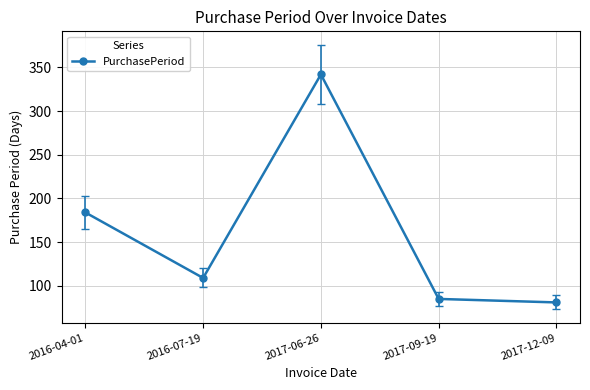

Does the chart have visible grid lines?

Yes